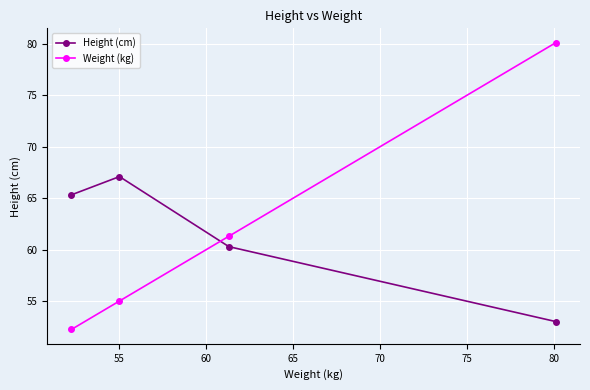

Reading left to right, extract all data points from this chart.

Height (cm): 65.3	67.1	60.3	53.0
Weight (kg): 52.2	55.0	61.3	80.1